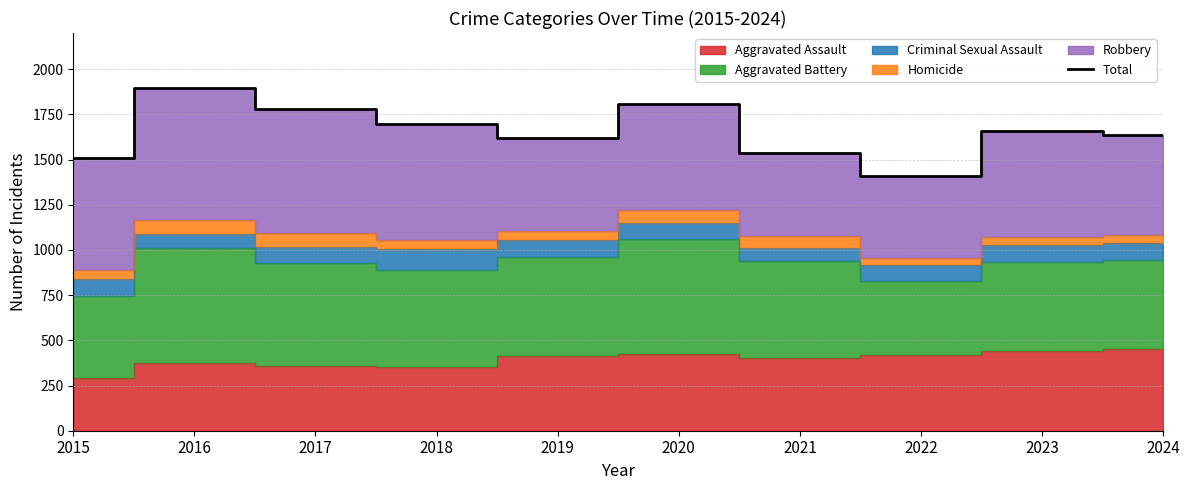

What is the lowest value of the Total series?

1410